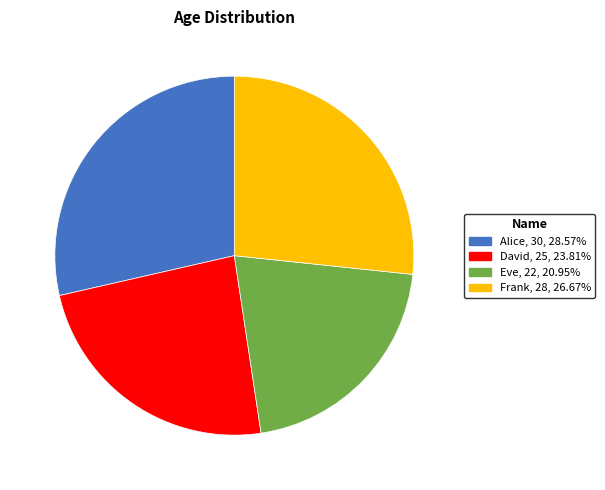

True or false: David accounts for 34% of the total.

False